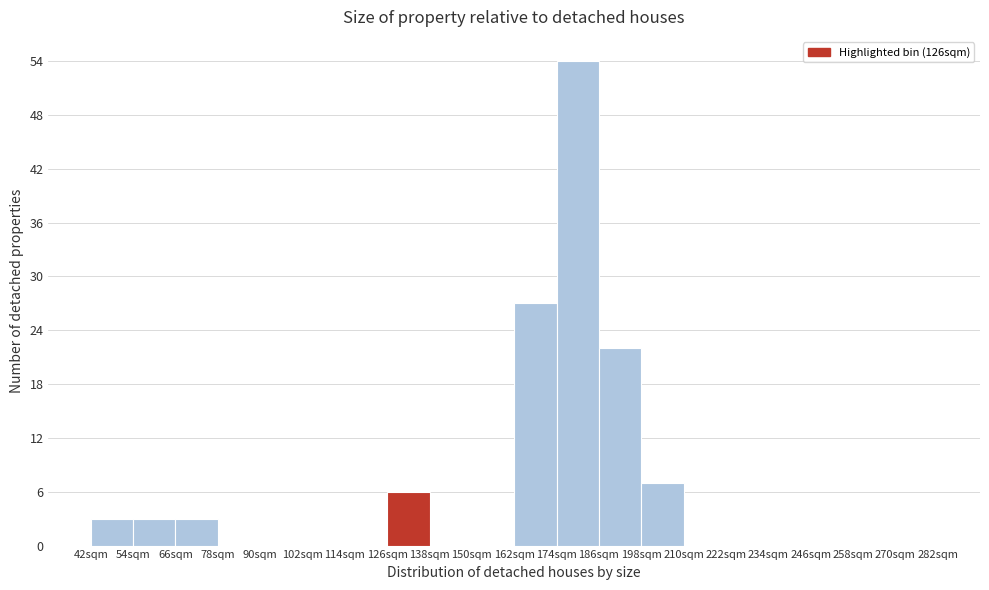

Which range on the x-axis has the tallest bar?

174 to 186